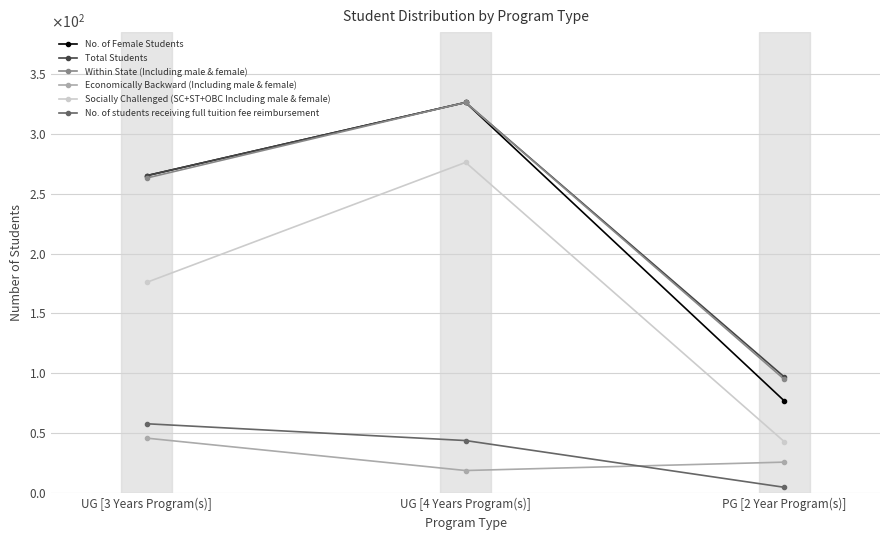

What is the difference between the highest and lowest values at UG [3 Years Program(s)]?

219